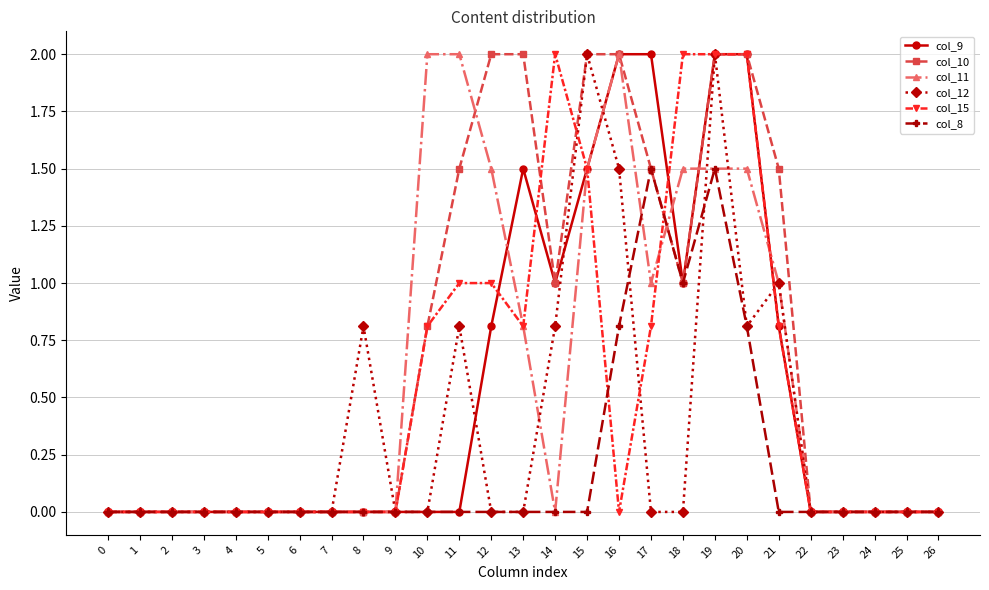

What is the highest value of the col_9 series?

2.0